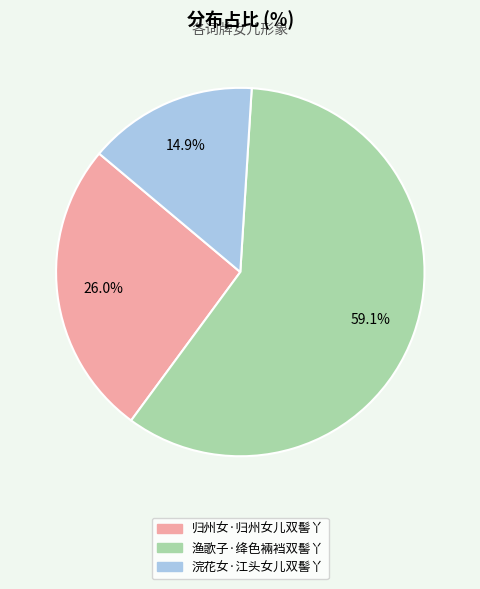

How many segments does this pie chart have?

3